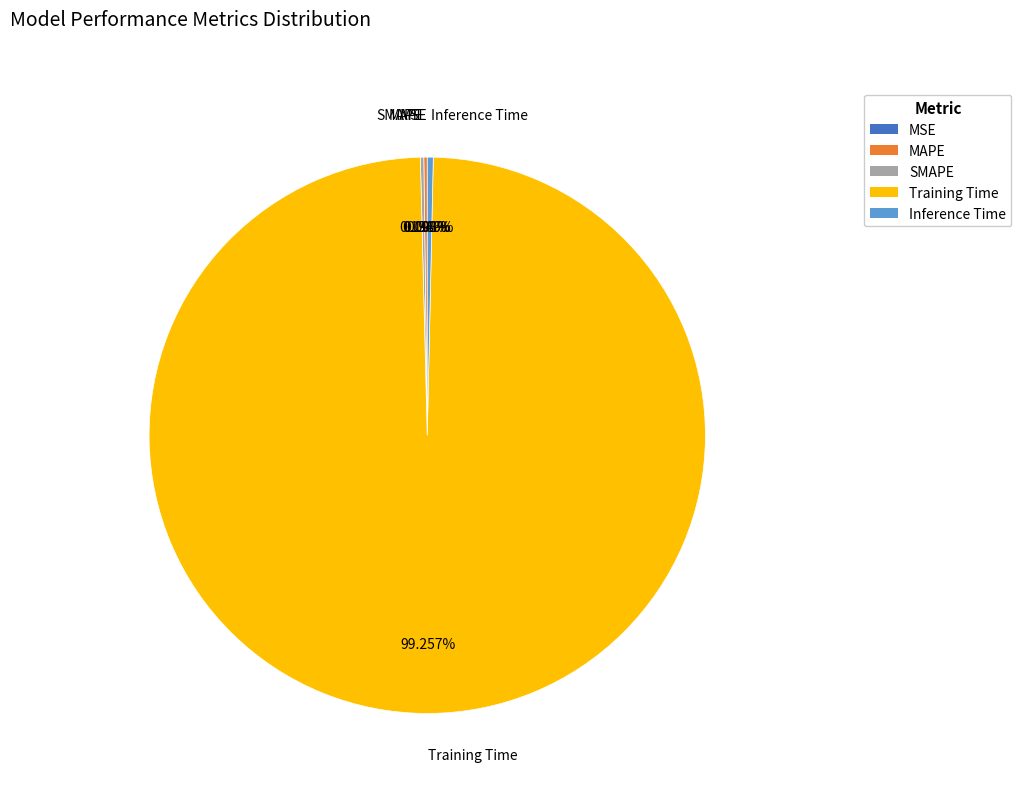

Which slice represents more than half of the pie?

Training Time